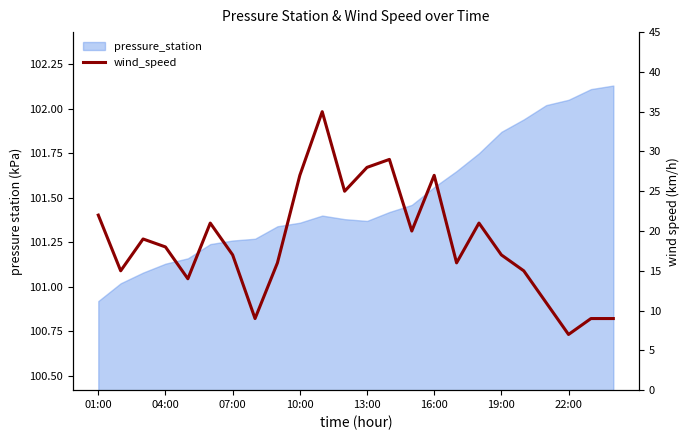

How many values are below 18?

12